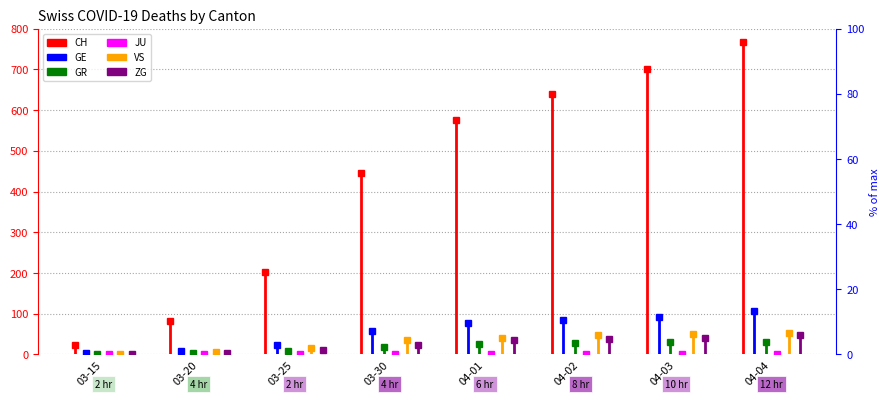

The ZG series shows 0 at 03-15. True or false?

True